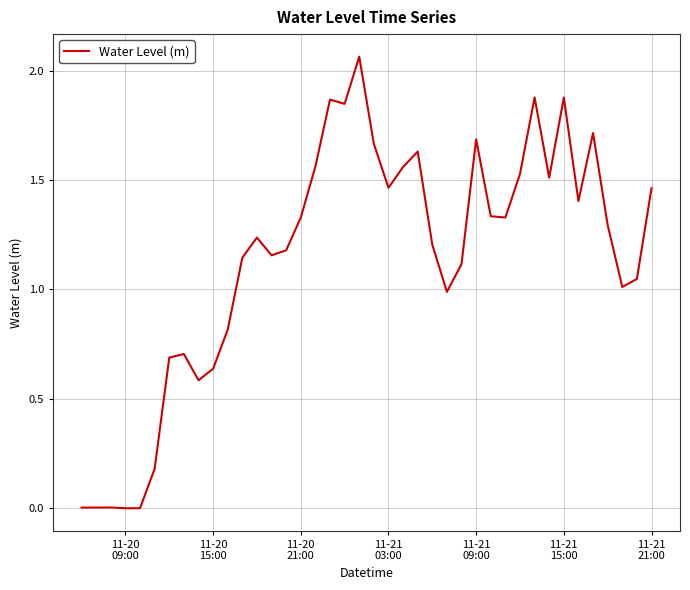

Does the chart display data point markers on the line(s)?

No